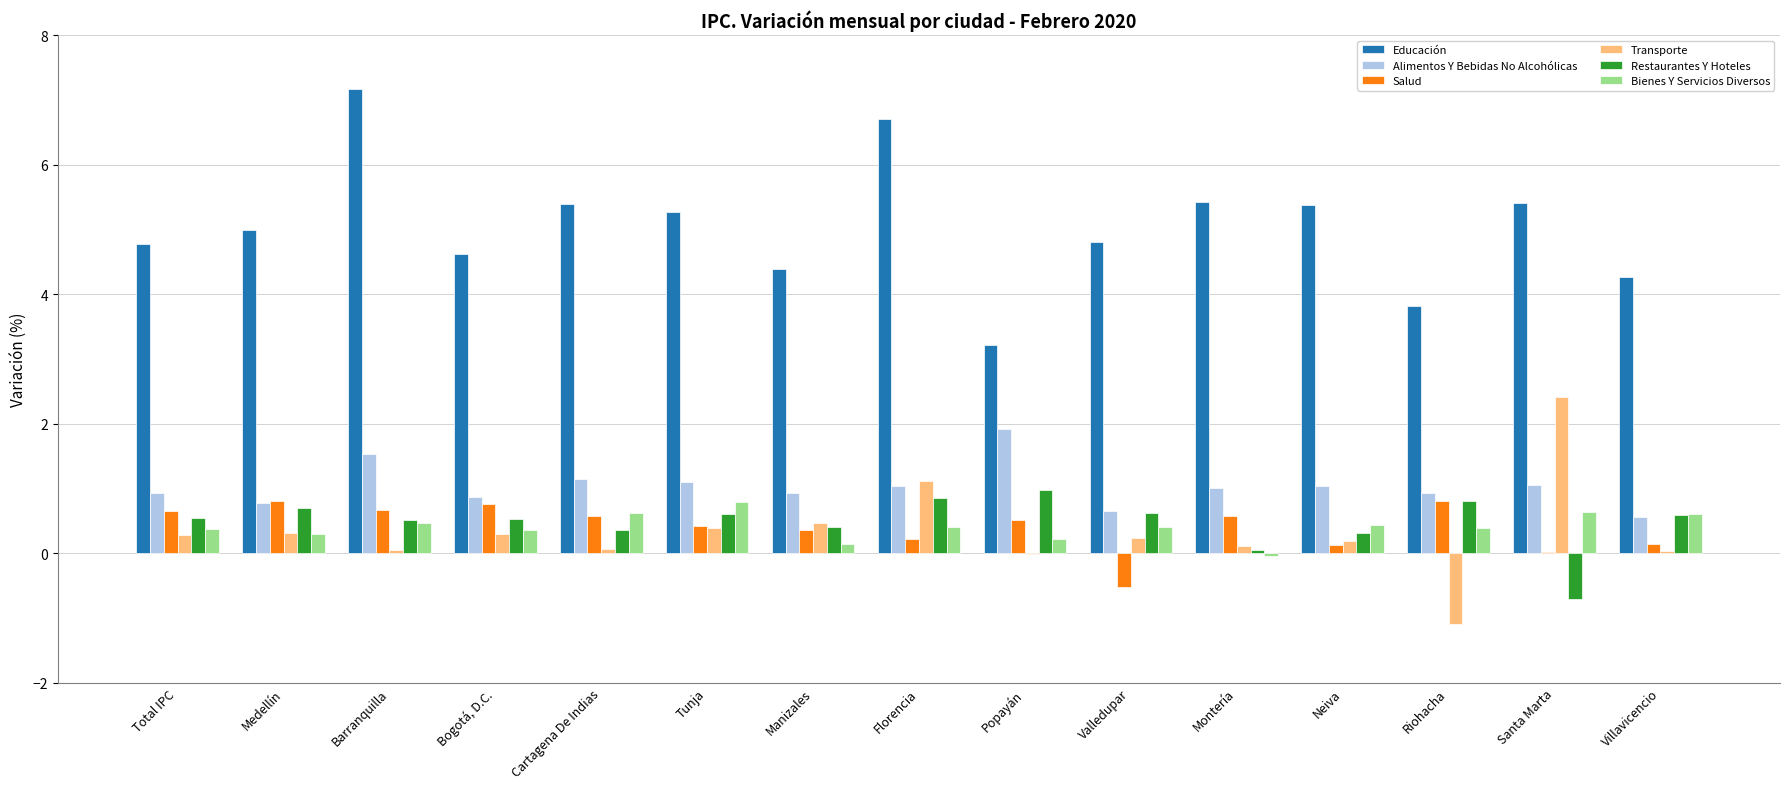

Is the value of Alimentos Y Bebidas No Alcohólicas at Bogotá, D.C. greater than the value of Restaurantes Y Hoteles at Valledupar?

Yes